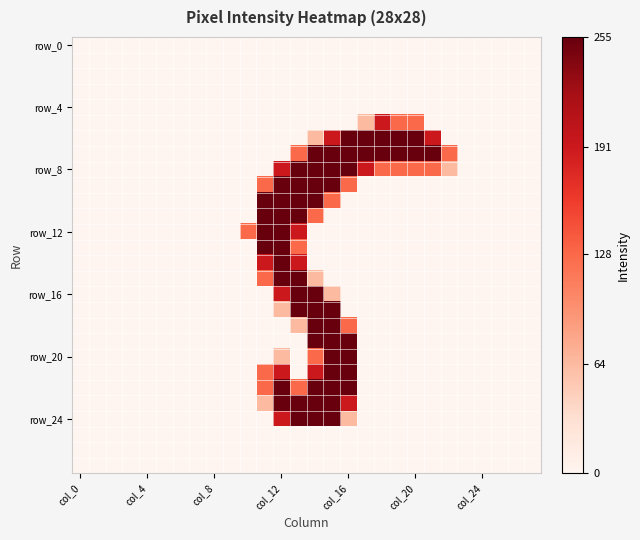

What is the maximum value shown in the chart?

255